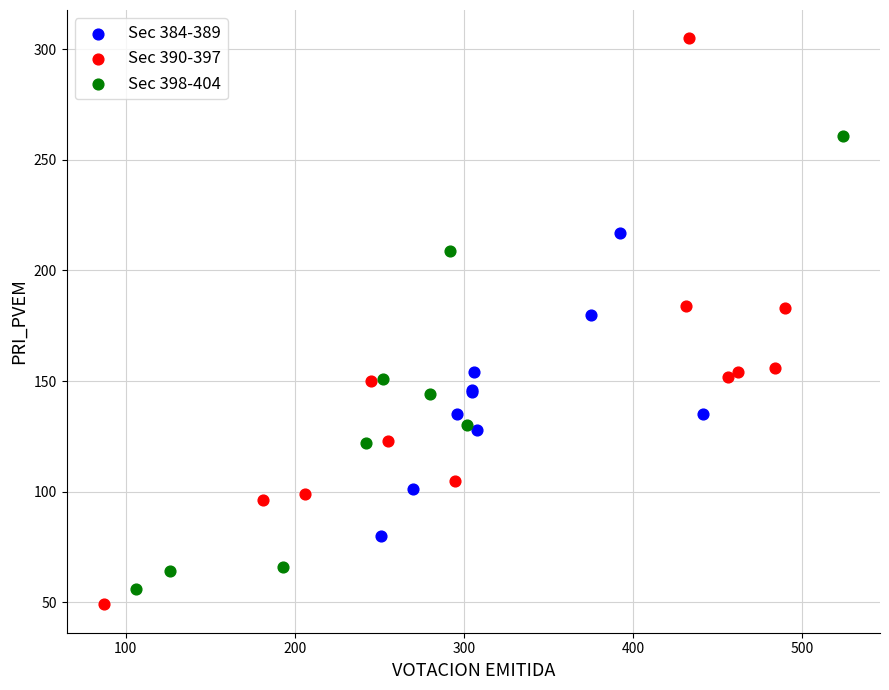

Which series contains the highest Y value?

Sec 390-397